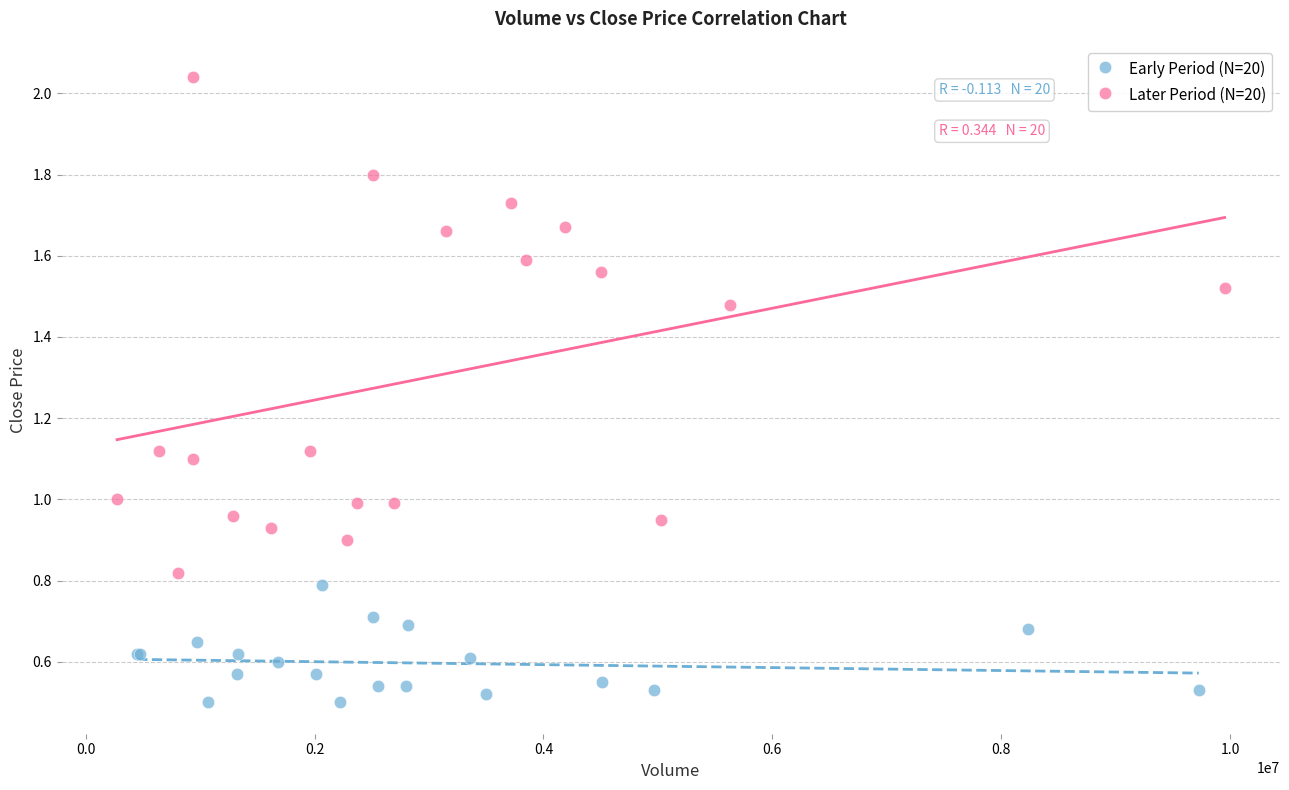

Which series reaches the minimum Y coordinate?

Early Period (N=20)